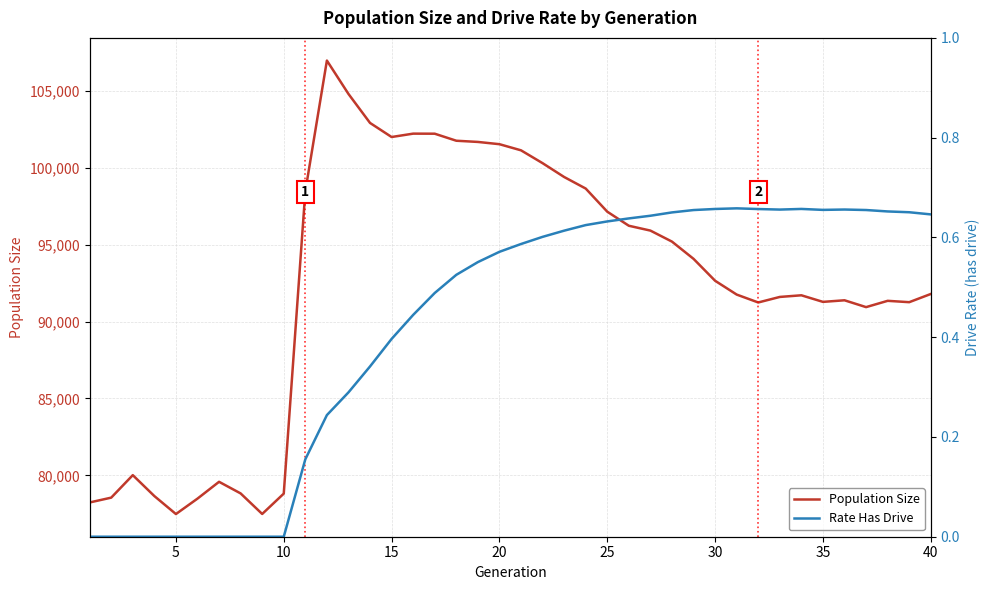

Reading left to right, transcribe all the data shown in this chart.

Population Size: 78240.0	78554.0	80016.0	78656.0	77487.0	78490.0	79583.0	78828.0	77492.0	78815.0	98468.0	106963.0	104794.0	102909.0	101994.0	102213.0	102209.0	101752.0	101674.0	101527.0	101129.0	100294.0	99395.0	98644.0	97140.0	96226.0	95911.0	95195.0	94075.0	92650.0	91753.0	91239.0	91599.0	91706.0	91278.0	91381.0	90937.0	91346.0	91258.0	91791.0
Rate Has Drive: 0.0	0.0	0.0	0.0	0.0	0.0	0.0	0.0	0.0	0.0	0.2	0.2	0.3	0.3	0.4	0.4	0.5	0.5	0.6	0.6	0.6	0.6	0.6	0.6	0.6	0.6	0.6	0.7	0.7	0.7	0.7	0.7	0.7	0.7	0.7	0.7	0.7	0.7	0.7	0.6